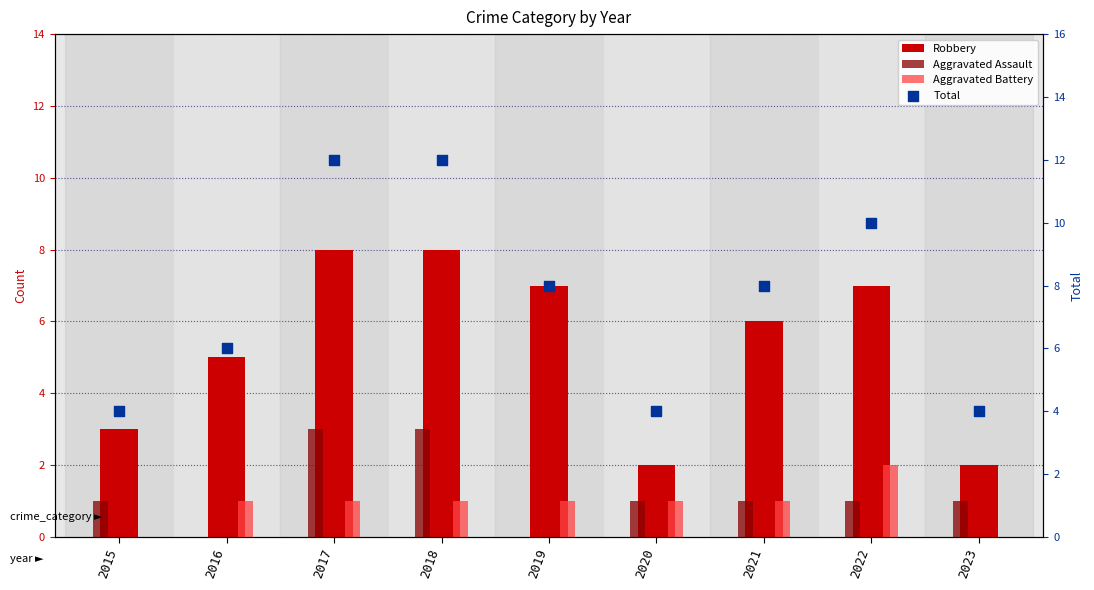

Which series has the largest total across all categories?

Total